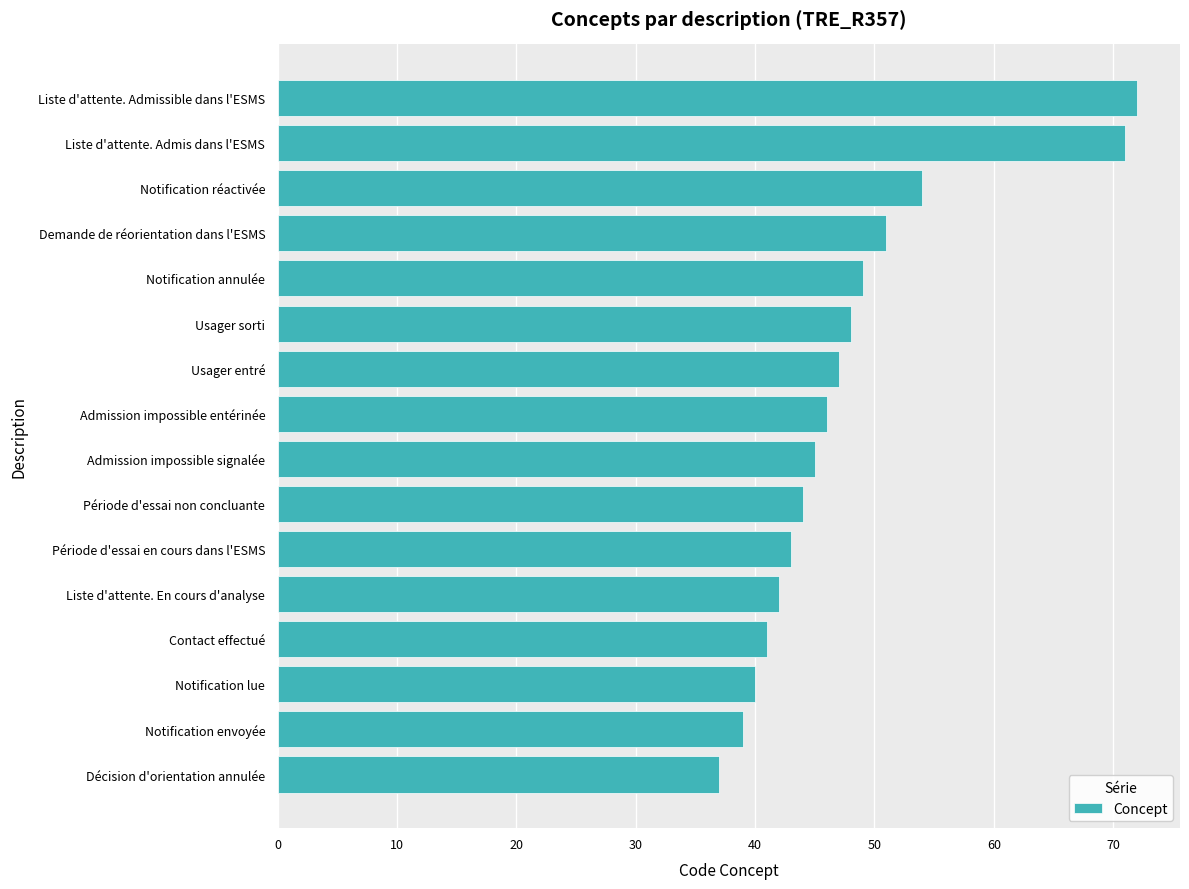

What value does the data have at Notification envoyée, to the nearest 10?

40